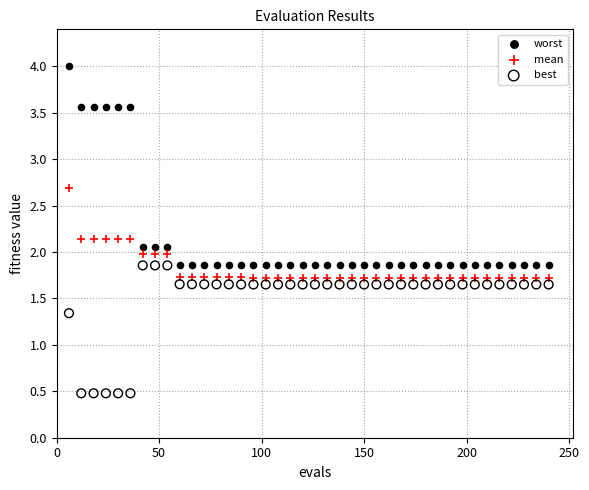

Which series reaches the minimum Y coordinate?

best